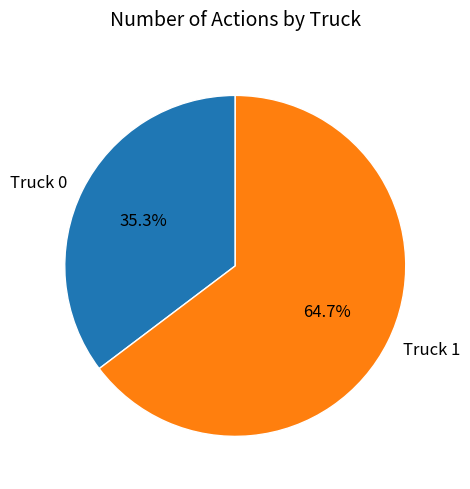

True or false: Truck 0 accounts for 47% of the total.

False